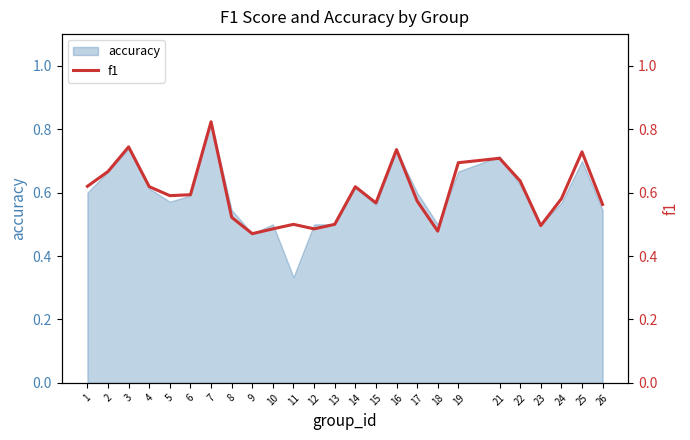

Does the chart display data point markers on the line(s)?

No